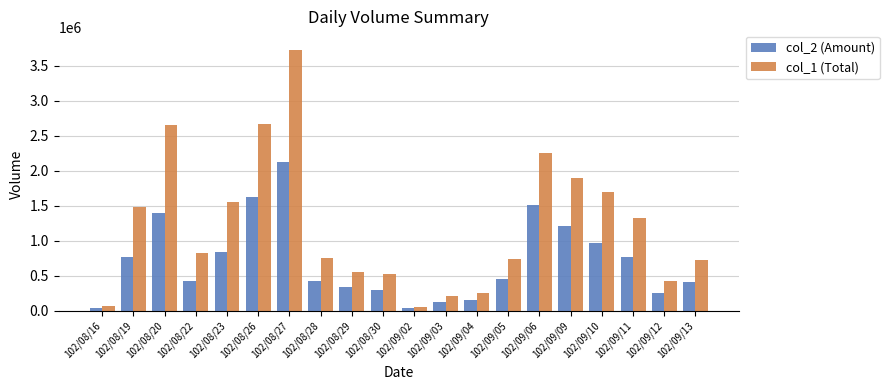

What is the label of the 11th bar from the left?

102/09/02